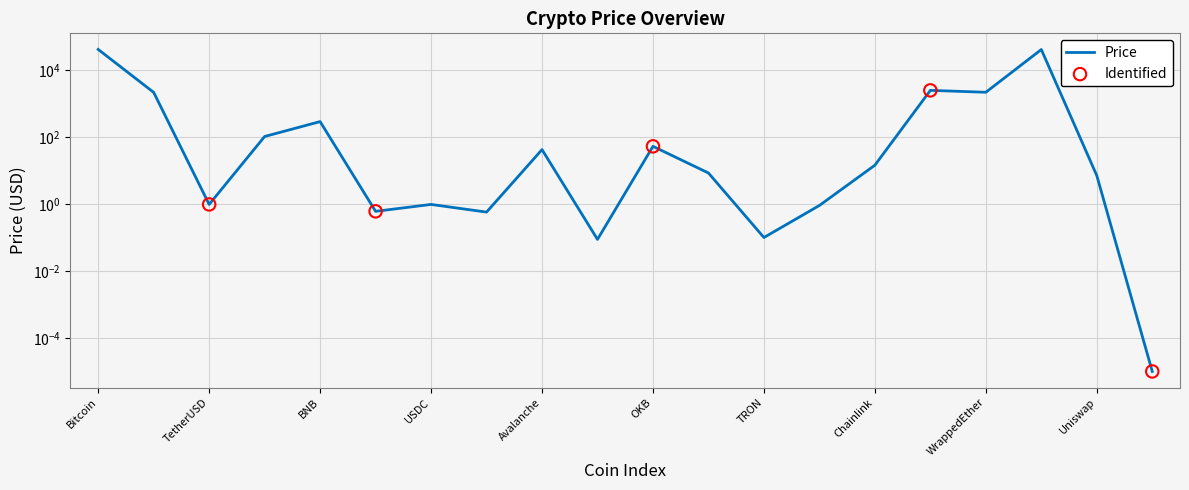

What is the change in value from XRP to Uniswap?

+6.6